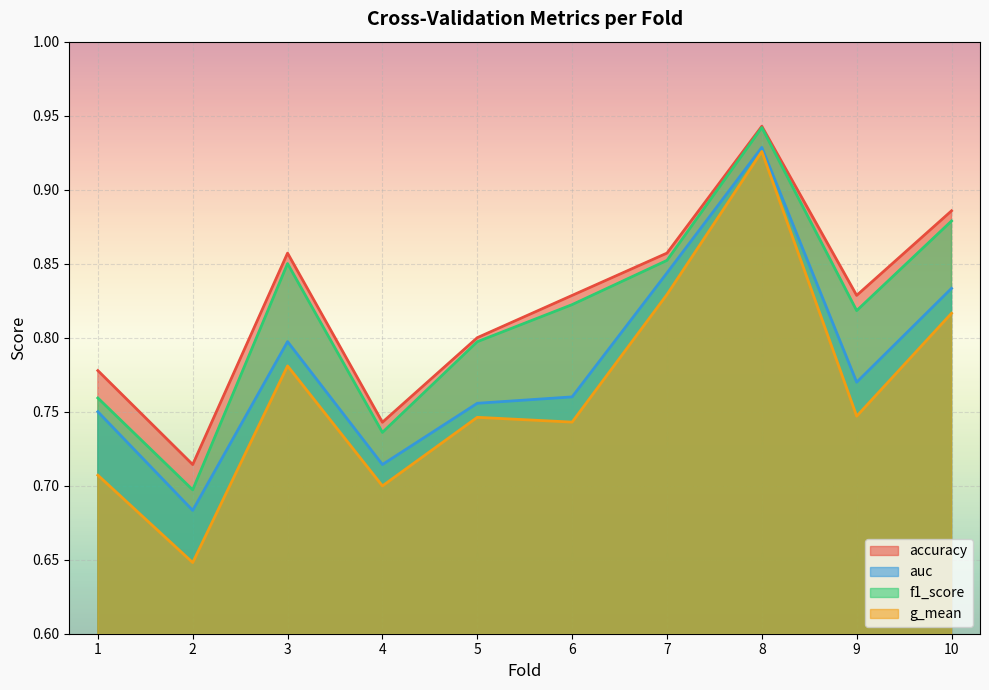

The value of auc at 6 is 0.3. True or false?

False